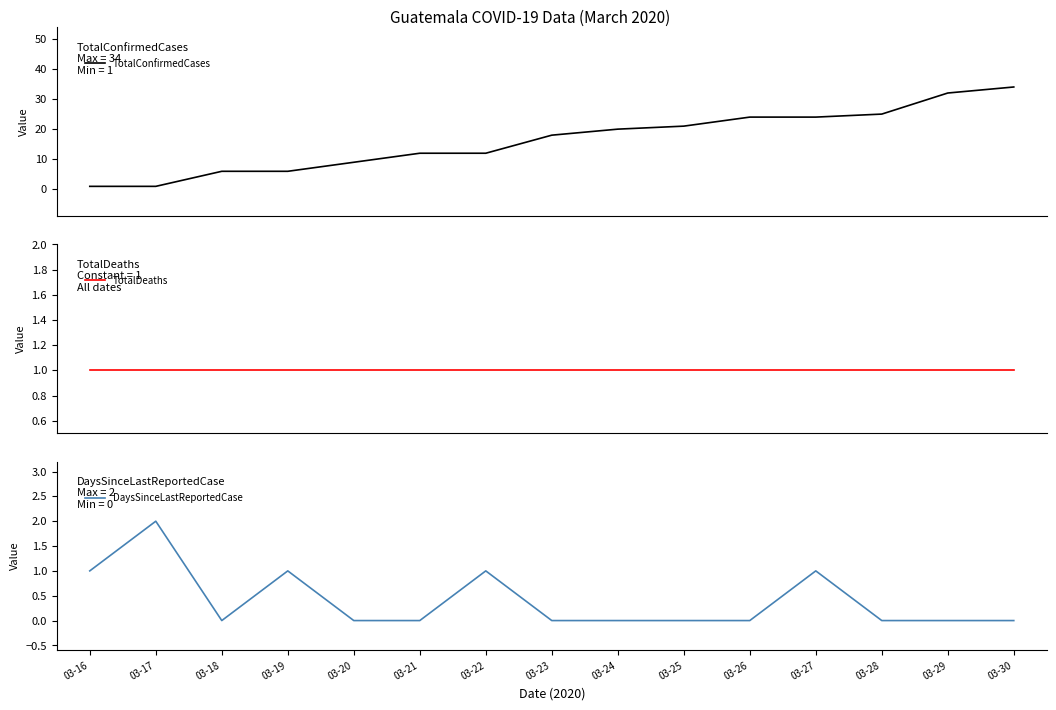

True or false: TotalConfirmedCases has a value of 14 at 03-20.

False